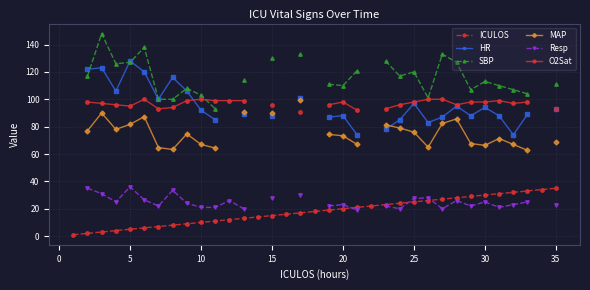

How many values in the ICULOS series exceed 18?

17